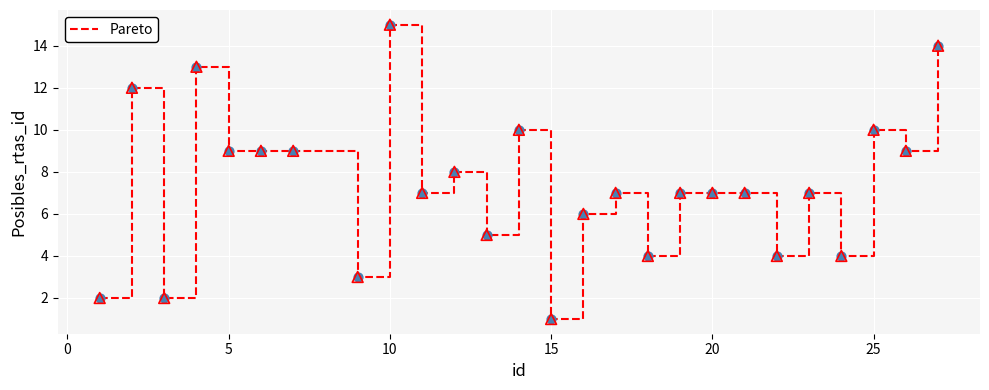

What is the greatest value displayed?

15